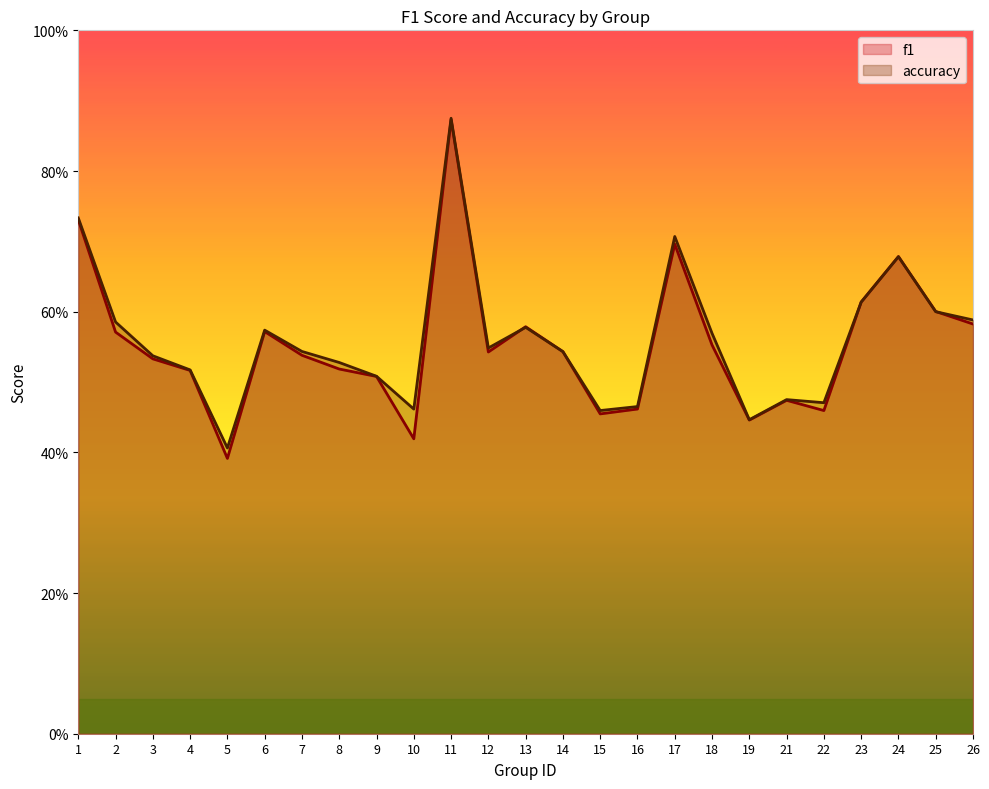

What is the value of the f1 point at the 9th from the left?

0.5